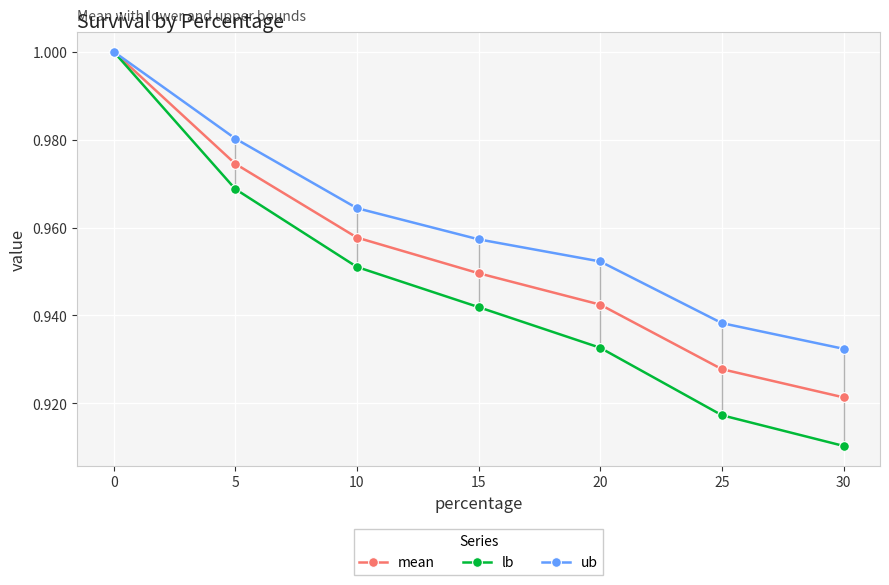

At which category does the chart reach its minimum across all series?

30